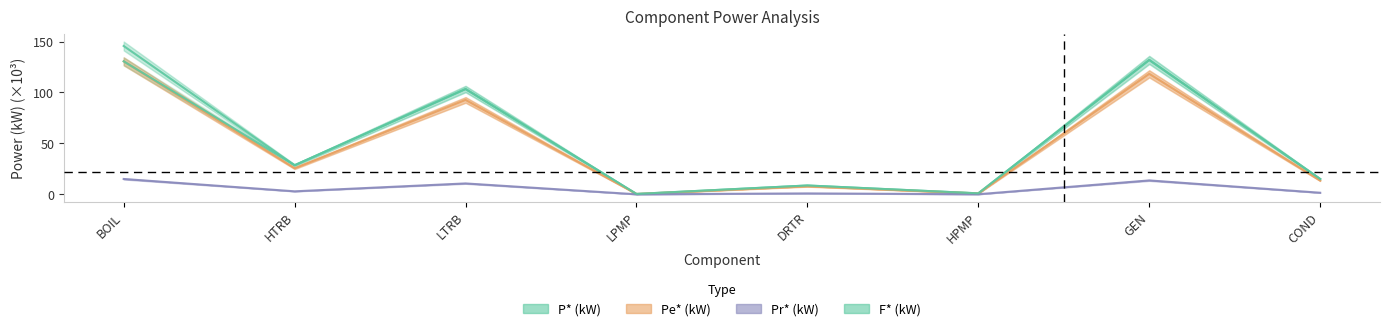

The value of P* (kW) at BOIL is 145.6. True or false?

True